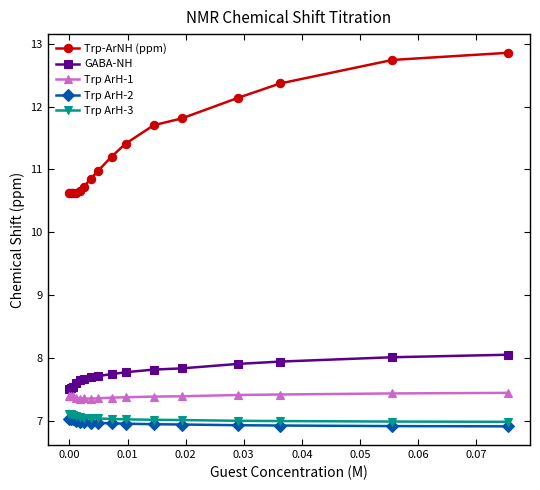

True or false: Trp ArH-3 and Trp ArH-2 cross at least once.

False